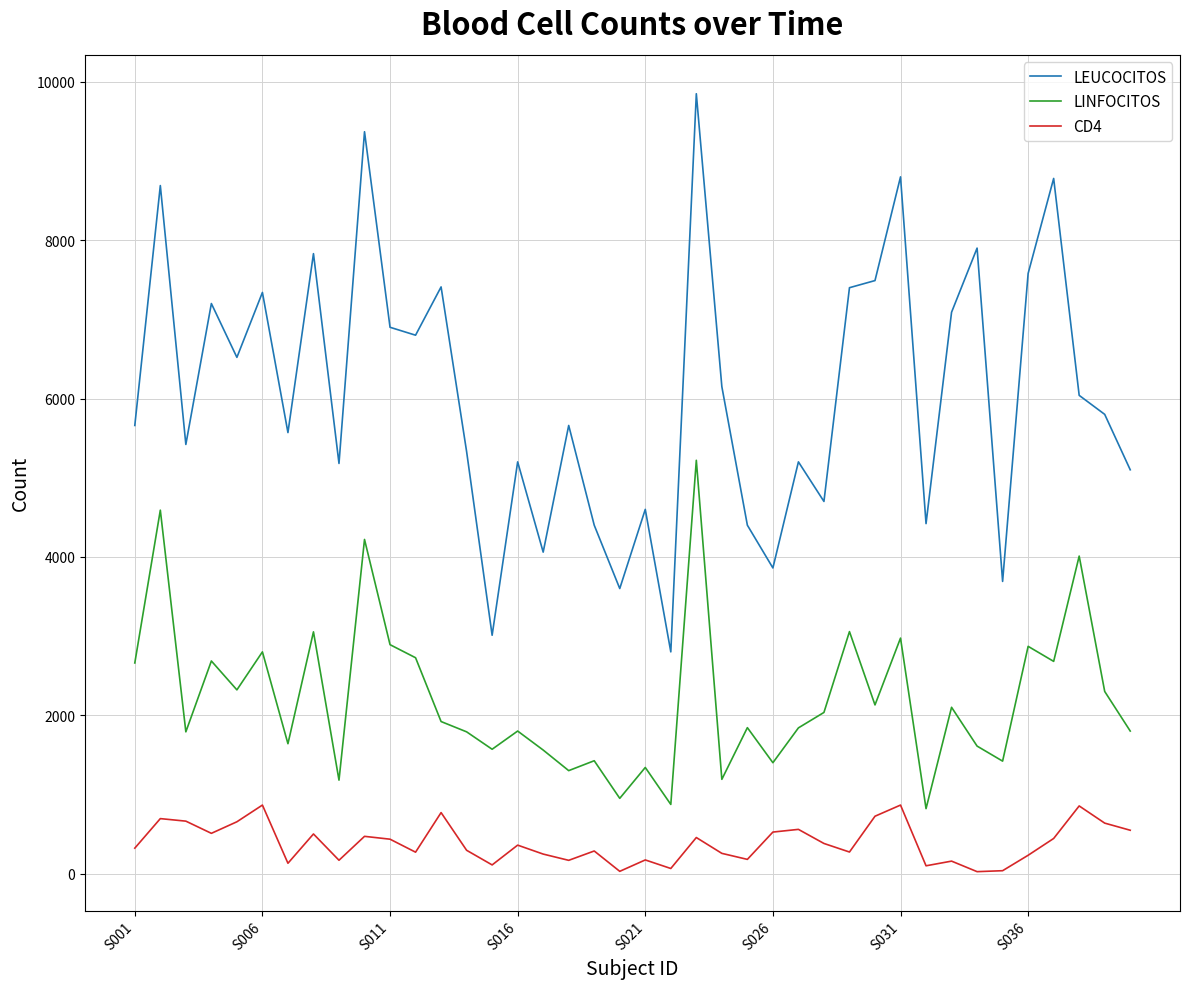

Which series has the largest total across all categories?

LEUCOCITOS